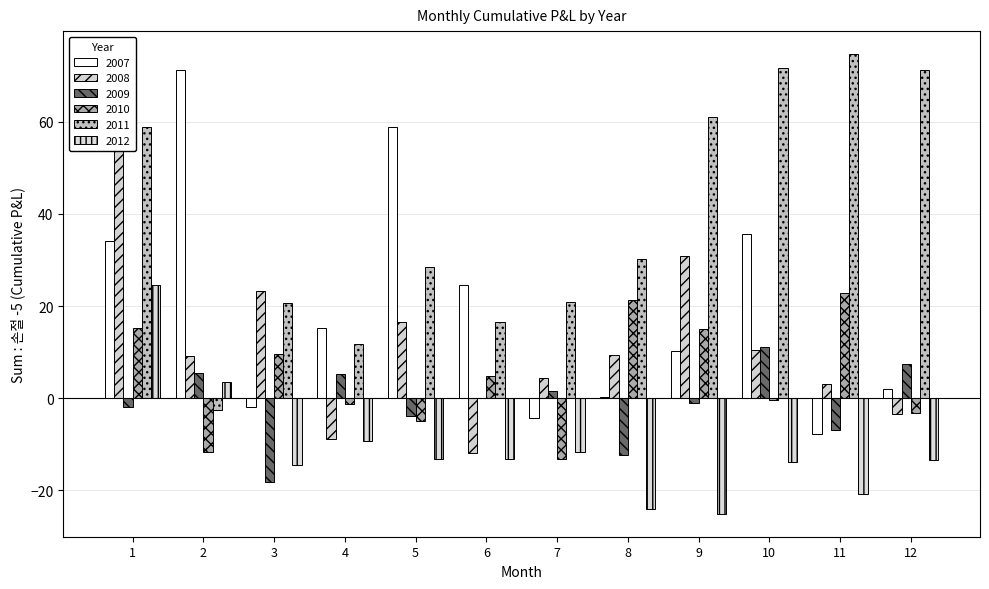

What is the smallest value displayed?

-25.1